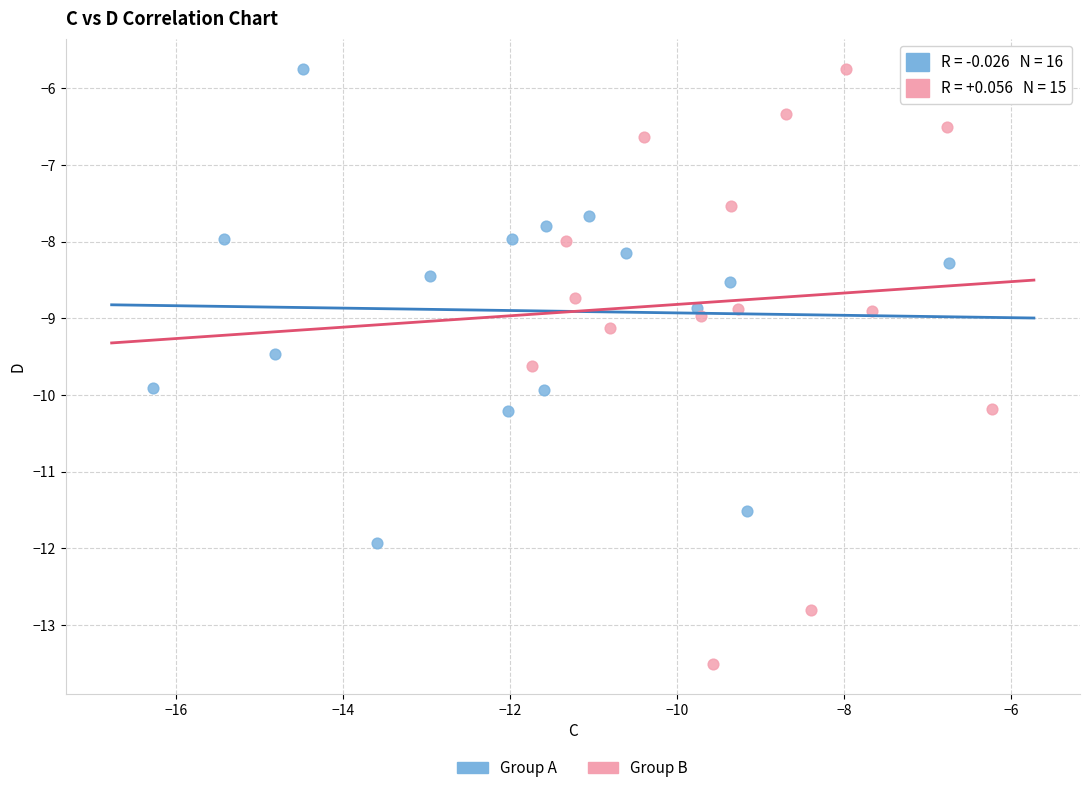

Which series has the widest spread of Y values?

Group B